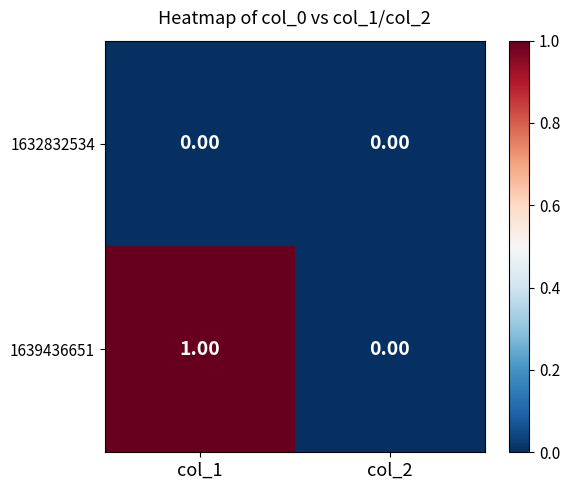

Between col_1 and col_2, which series saw the biggest shift?

1639436651